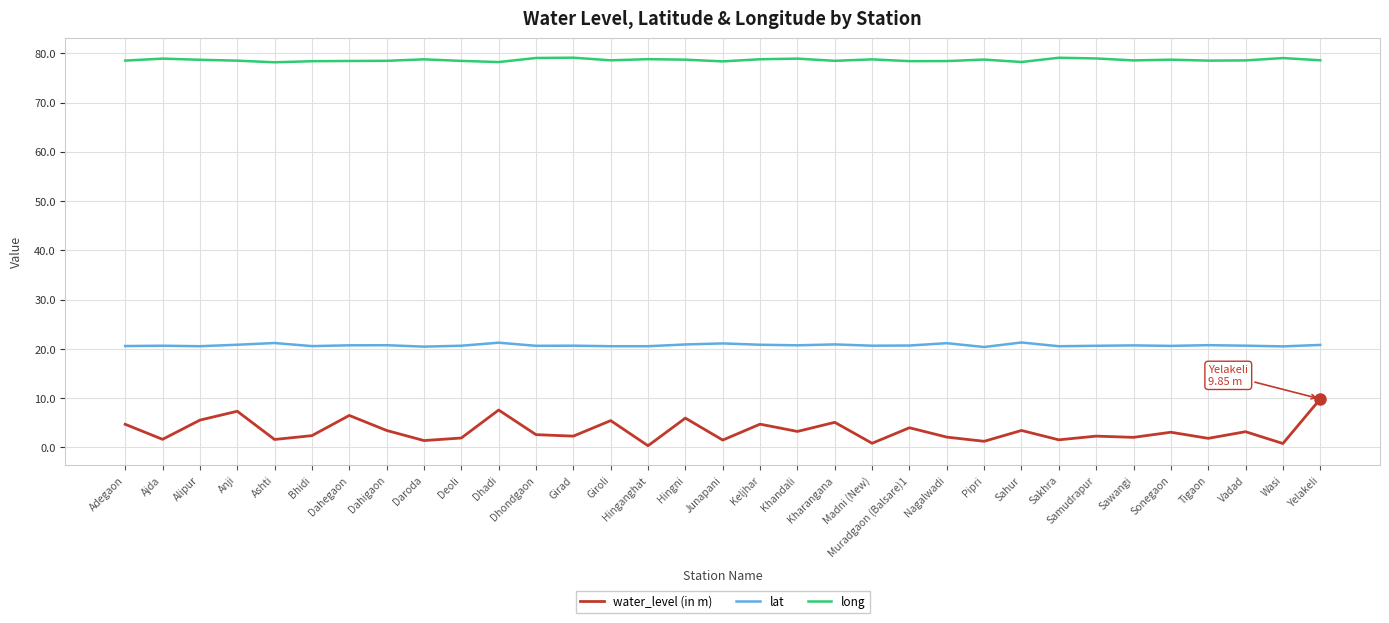

True or false: long and water_level (in m) intersect in this chart.

False